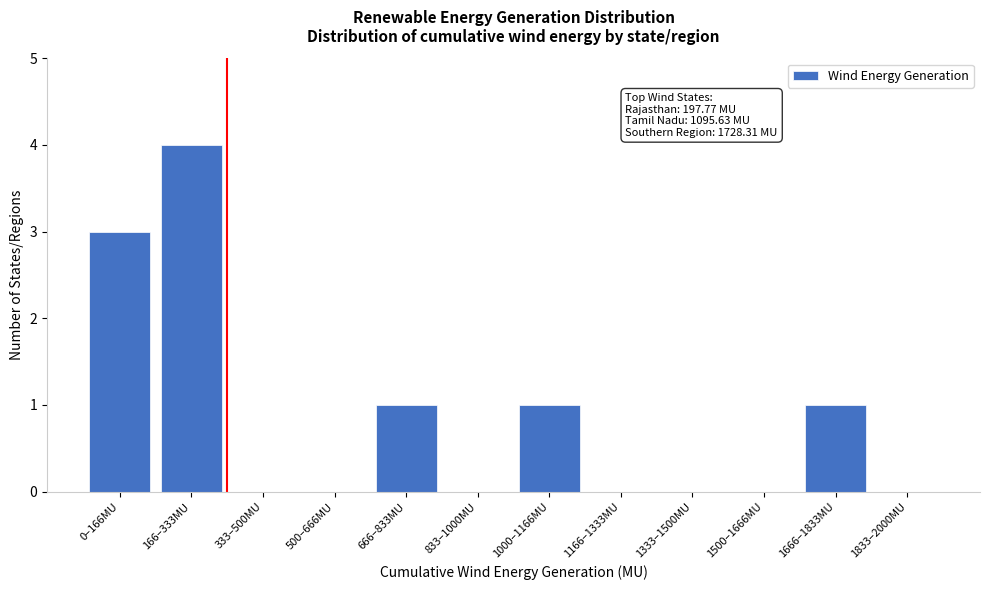

Reading left to right, what are all the values shown in this chart?

0–166MU=3	166–333MU=4	333–500MU=0	500–666MU=0	666–833MU=1	833–1000MU=0	1000–1166MU=1	1166–1333MU=0	1333–1500MU=0	1500–1666MU=0	1666–1833MU=1	1833–2000MU=0